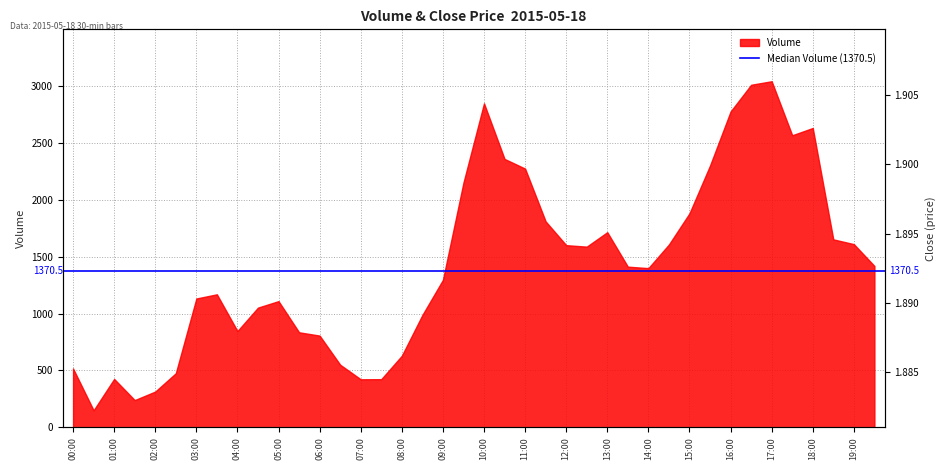

What is the minimum value for Volume?

149